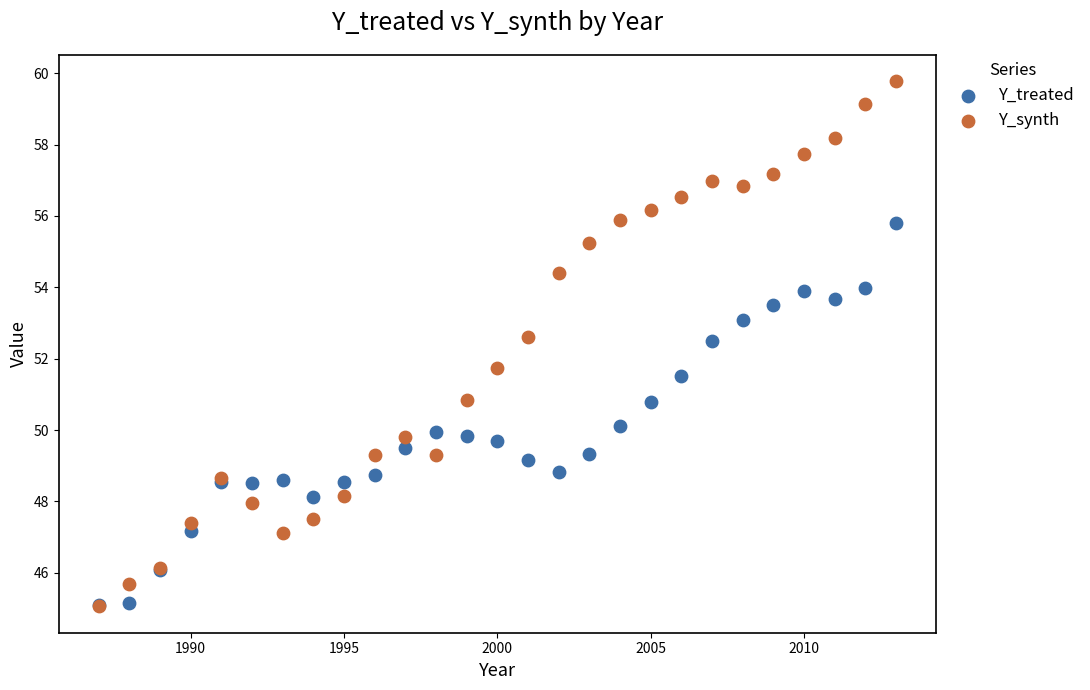

Across all series, what Y value is closest to 52?

51.7